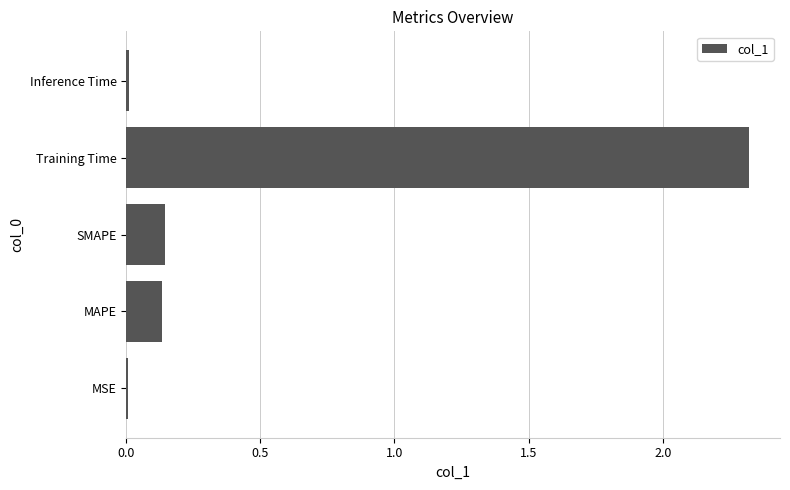

What is the greatest value displayed?

2.3